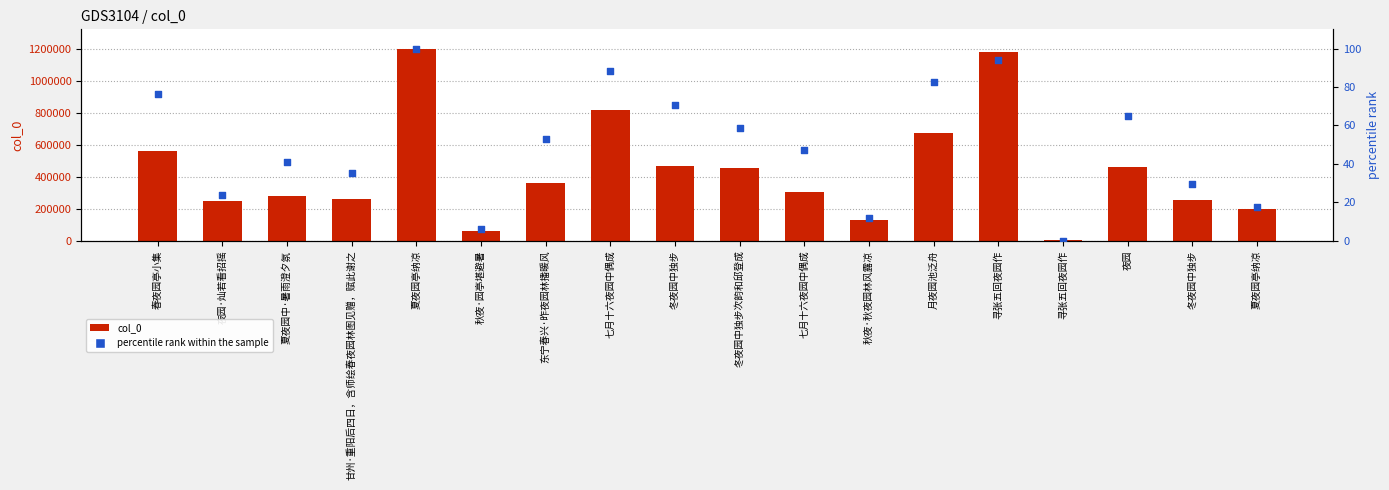

At how many categories does at least one series exceed 765696?

3